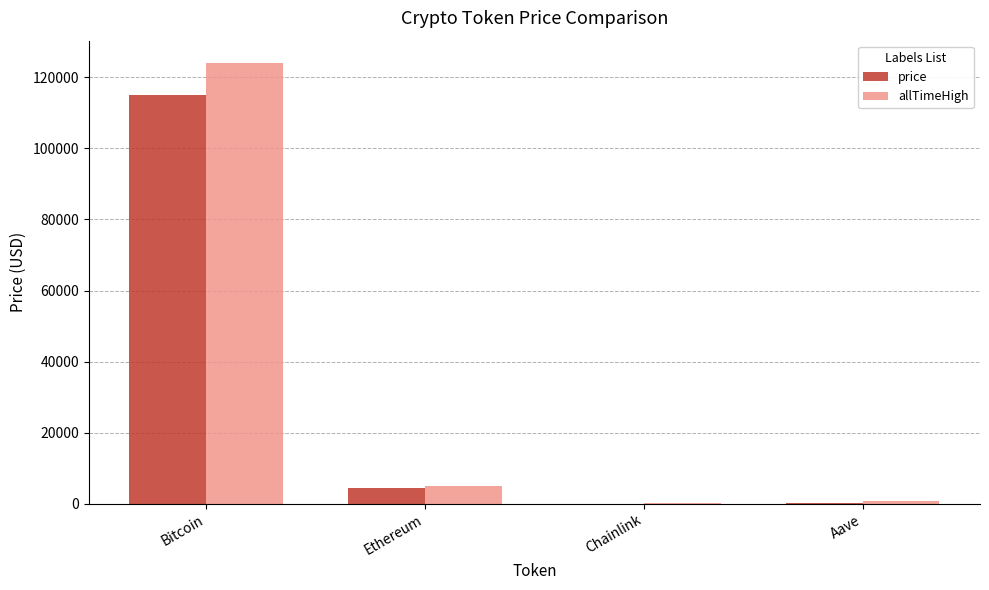

What is the total value across all series at Bitcoin?

239031.0